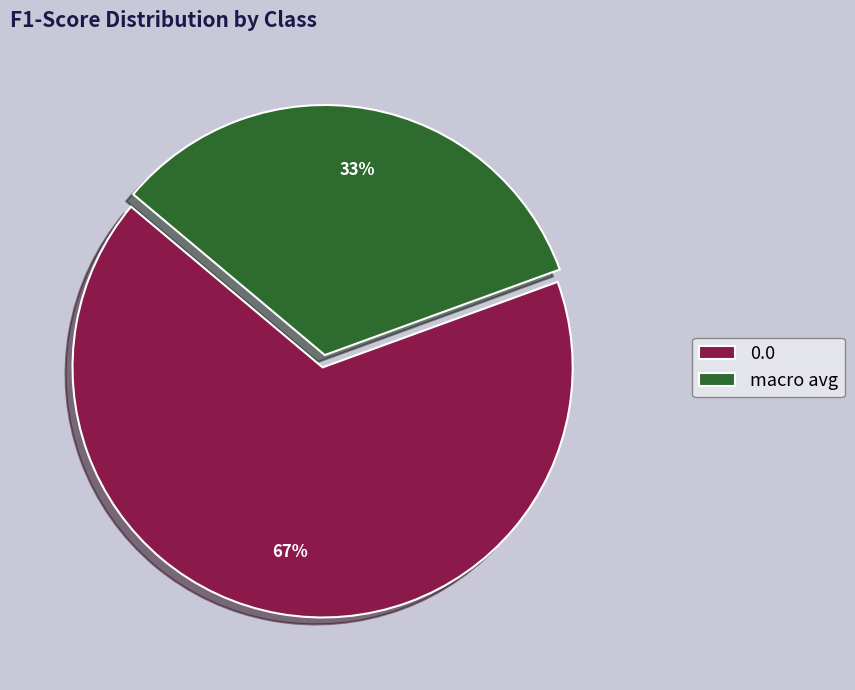

Does 0.0 account for over 50% of the chart?

Yes